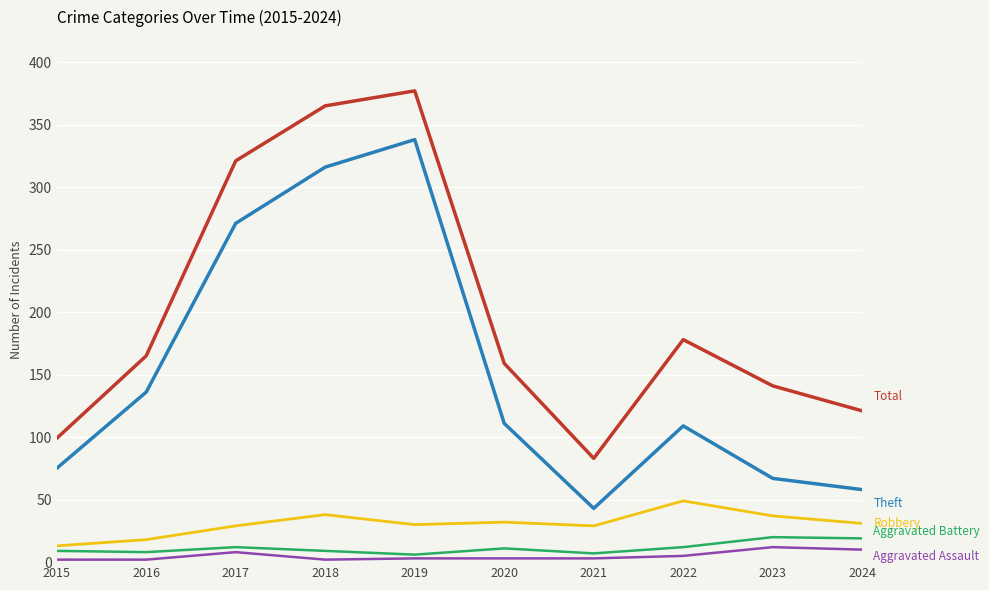

What is the spread (max minus min) of values at 2023?

129